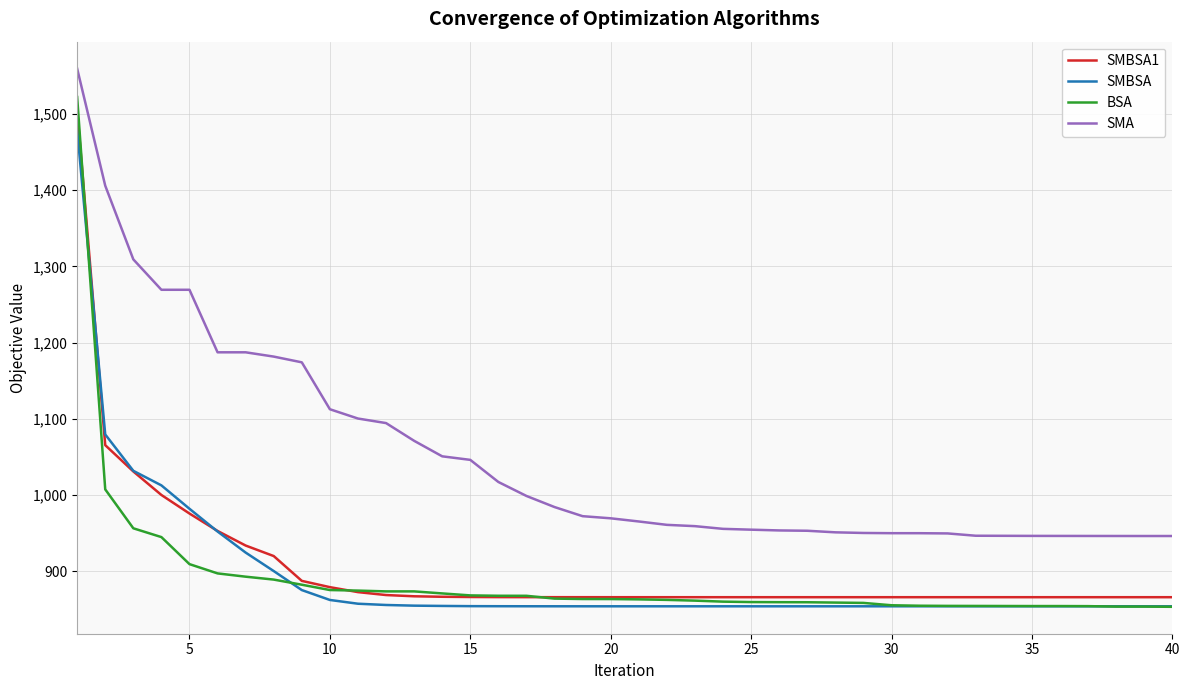

Which series has the largest total across all categories?

SMA